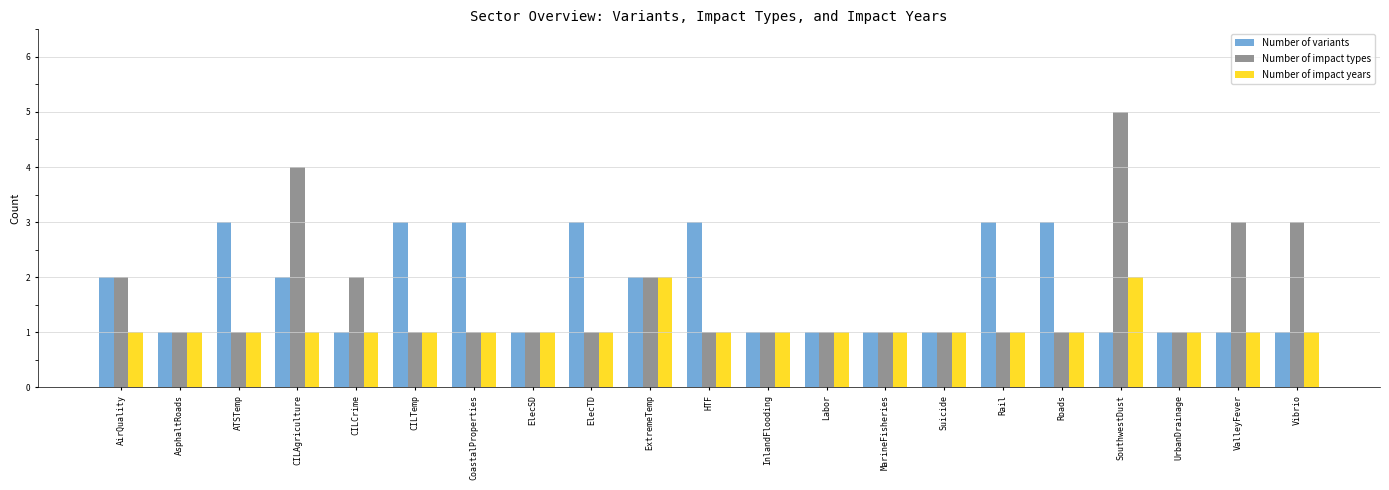

What is the sum of the Number of impact types values at ElecTD and HTF?

2